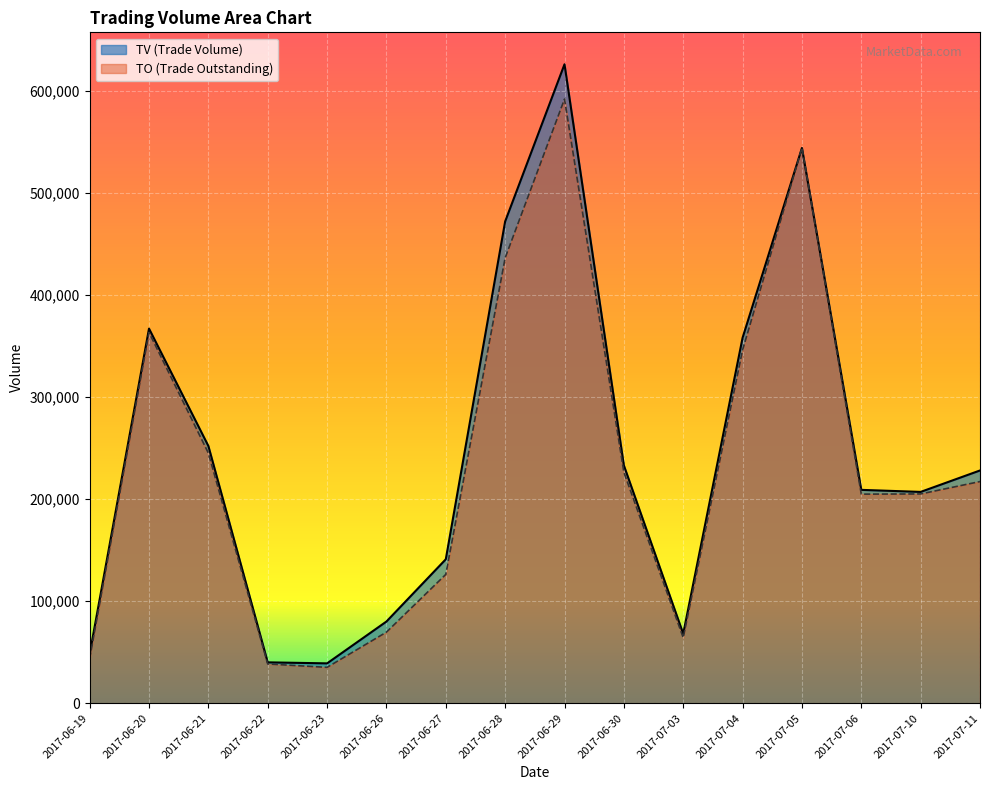

Reading left to right, what are all the values shown in this chart?

TV: 2017-06-19=48000	2017-06-20=367000	2017-06-21=252000	2017-06-22=40000	2017-06-23=39000	2017-06-26=80000	2017-06-27=141000	2017-06-28=472000	2017-06-29=626000	2017-06-30=233000	2017-07-03=68000	2017-07-04=358000	2017-07-05=544000	2017-07-06=209000	2017-07-10=207000	2017-07-11=228000
TO: 2017-06-19=43770	2017-06-20=363250	2017-06-21=245050	2017-06-22=38400	2017-06-23=35100	2017-06-26=69600	2017-06-27=126160	2017-06-28=436280	2017-06-29=591920	2017-06-30=226290	2017-07-03=64160	2017-07-04=345970	2017-07-05=544170	2017-07-06=204820	2017-07-10=205010	2017-07-11=217150